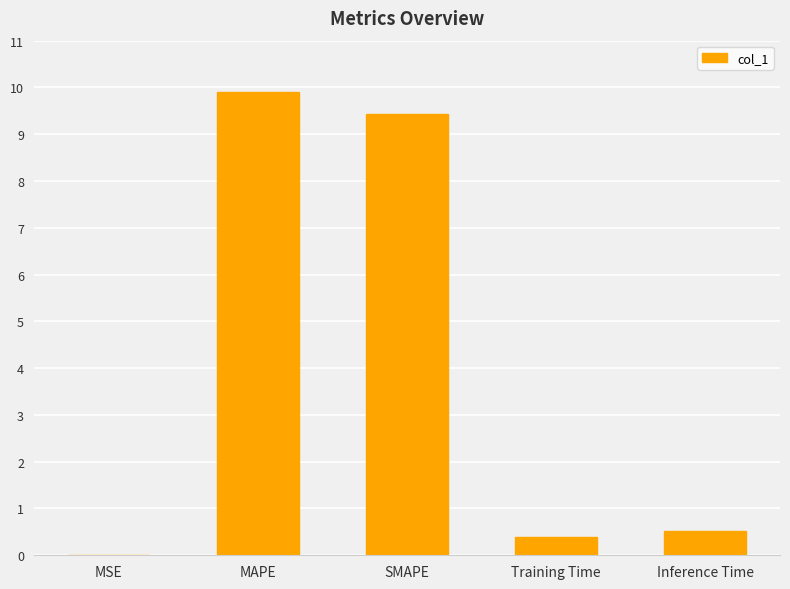

True or false: the data shows 0.5 at Inference Time.

True